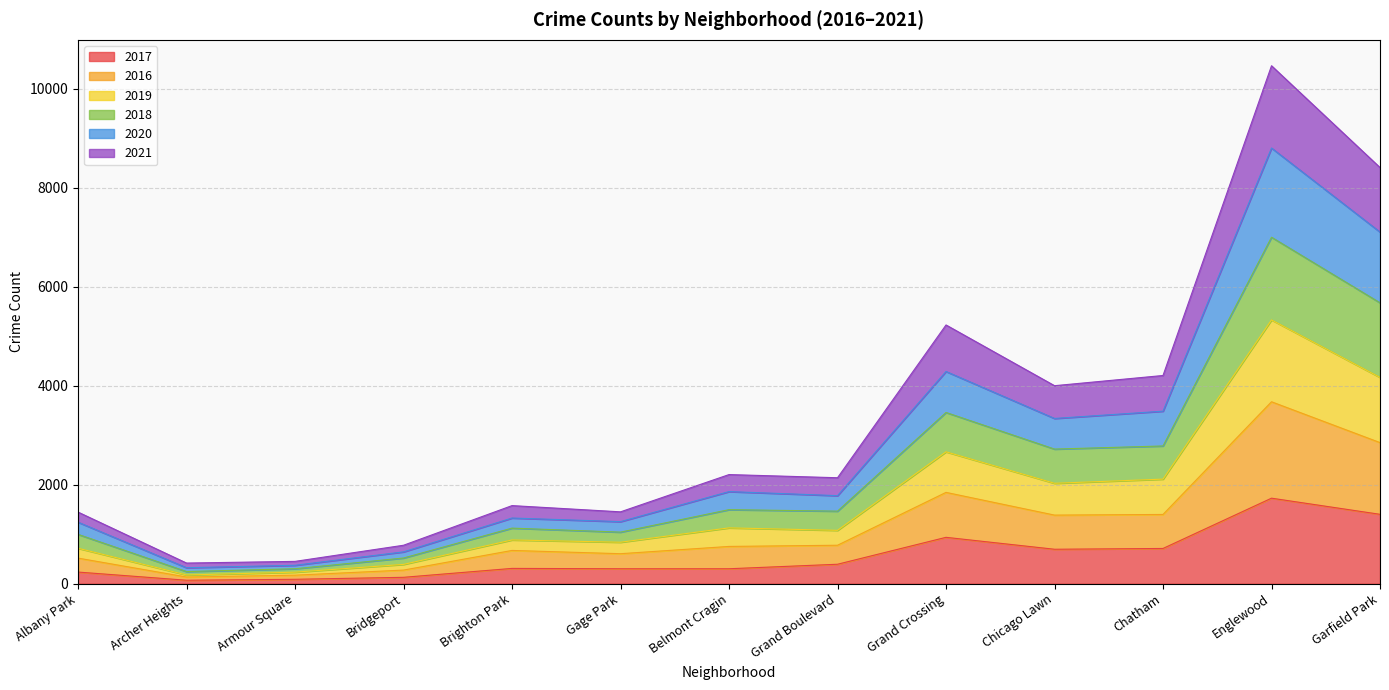

The 2017 series shows 301 at Belmont Cragin. True or false?

True